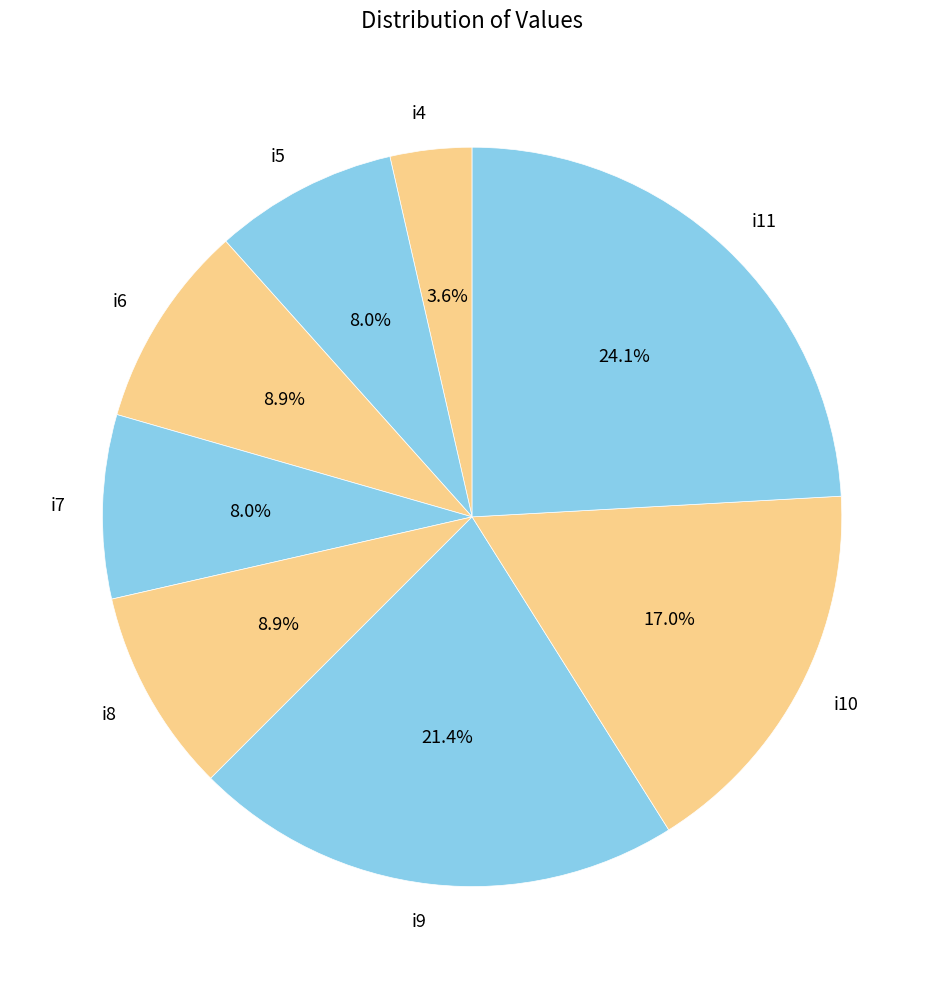

What percentage is the i11 slice, to the nearest percent?

24%